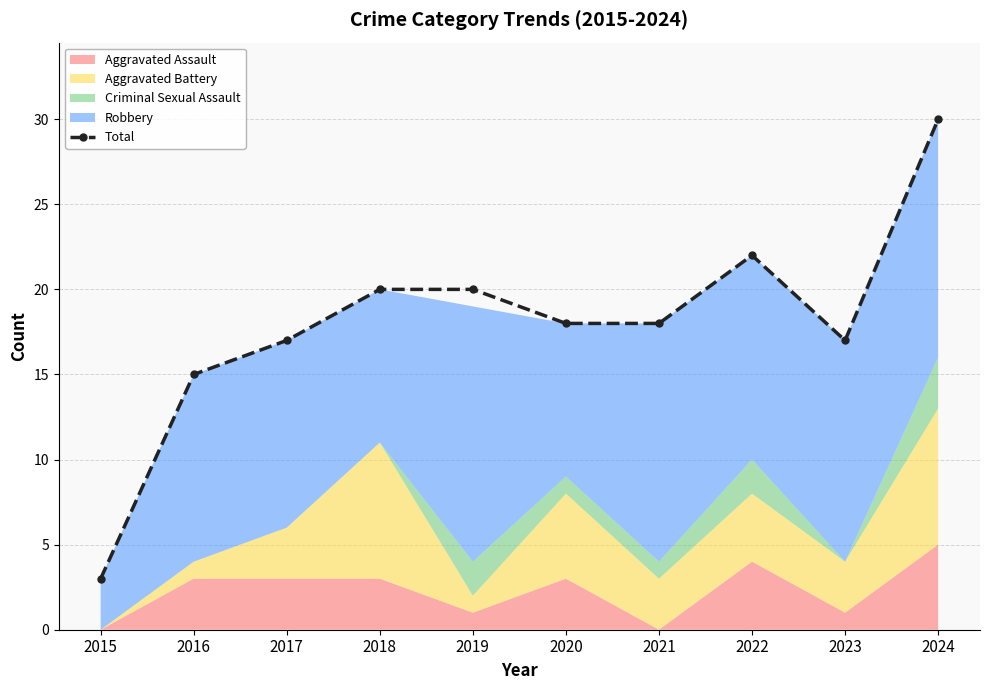

Reading right to left, list all the values displayed in this chart.

2024=30	2023=17	2022=22	2021=18	2020=18	2019=20	2018=20	2017=17	2016=15	2015=3